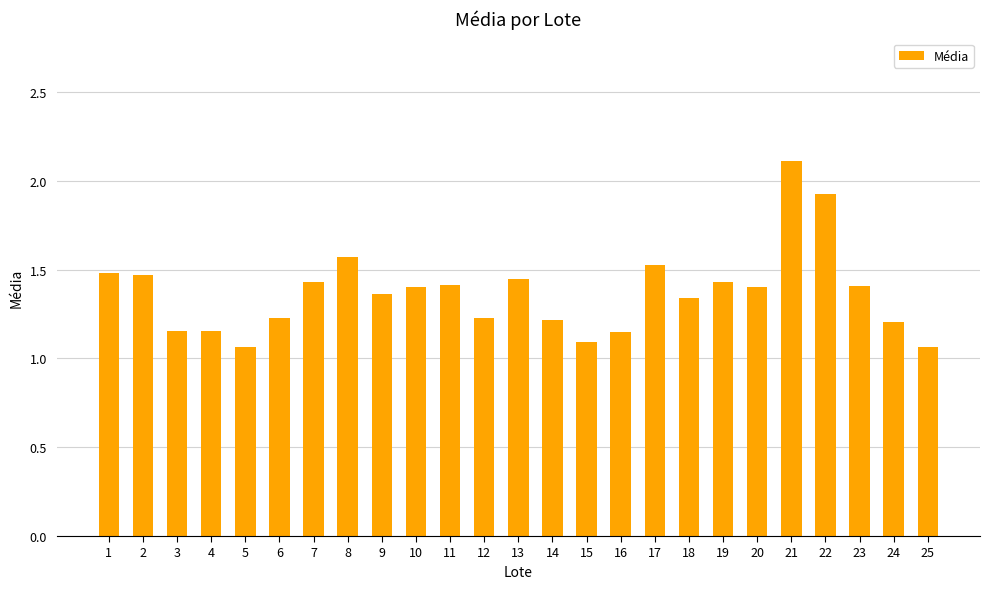

Which label corresponds to the largest value in the chart?

21